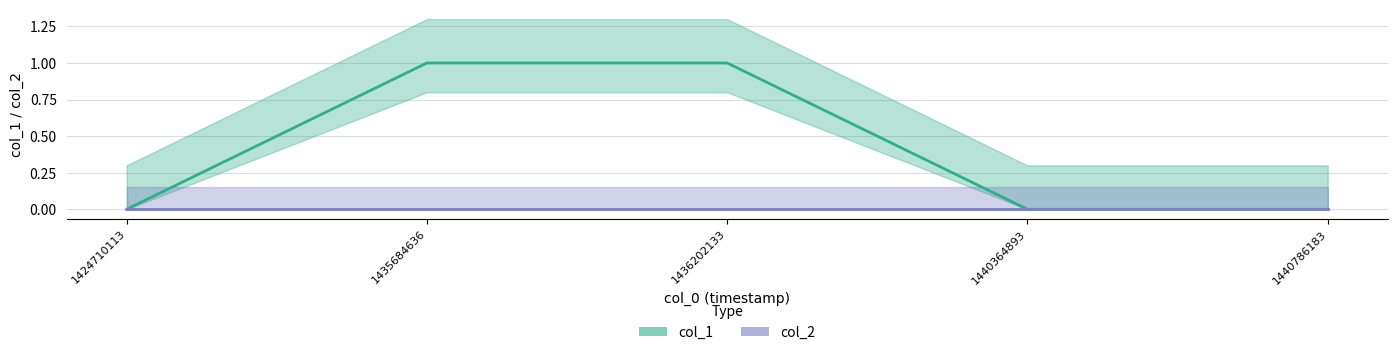

The chart shows a value of 0 at 1435684636. True or false?

False